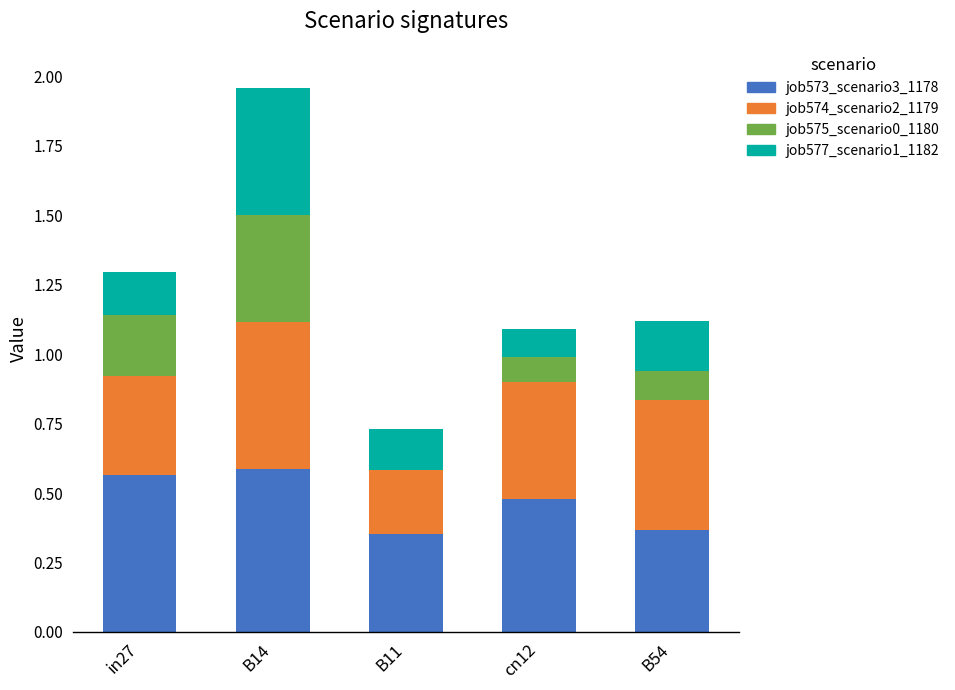

What is the sum of all job573_scenario3_1178 values?

2.3